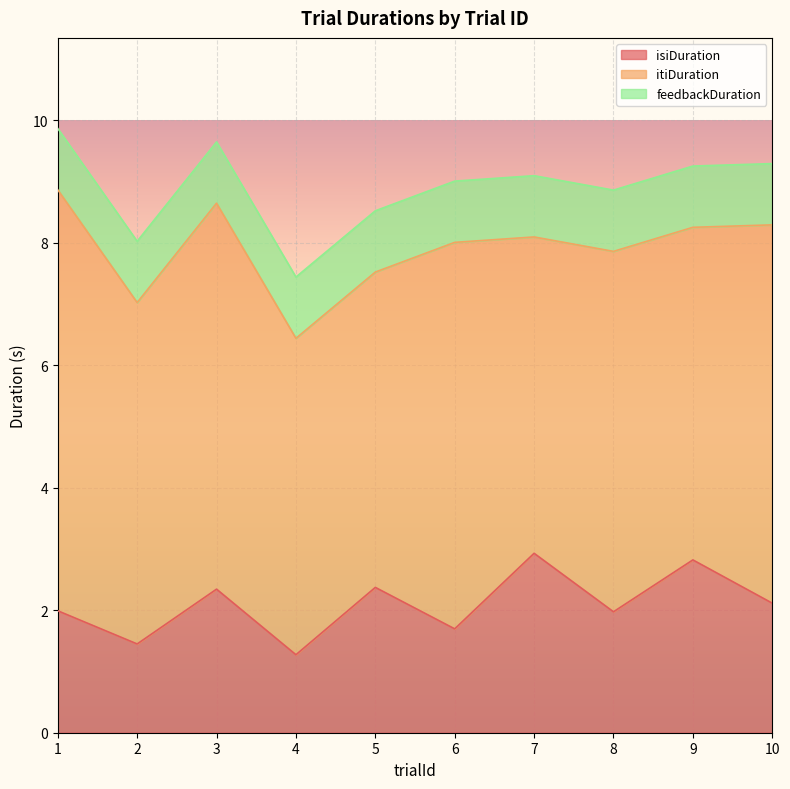

How many lines are shown in the chart?

3